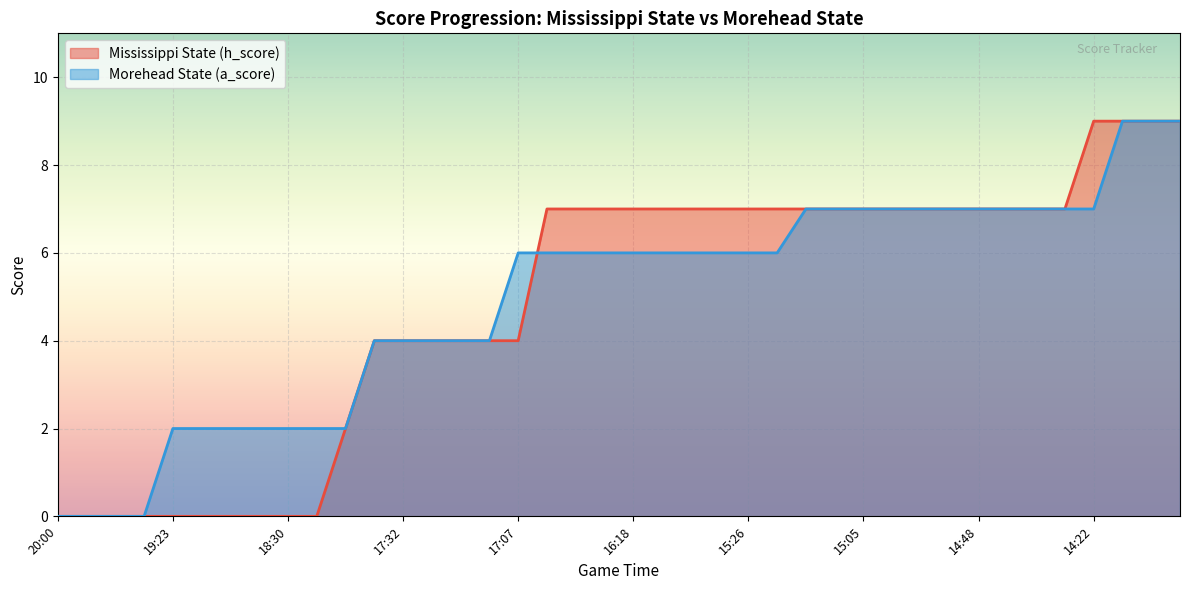

How many lines are shown in the chart?

2